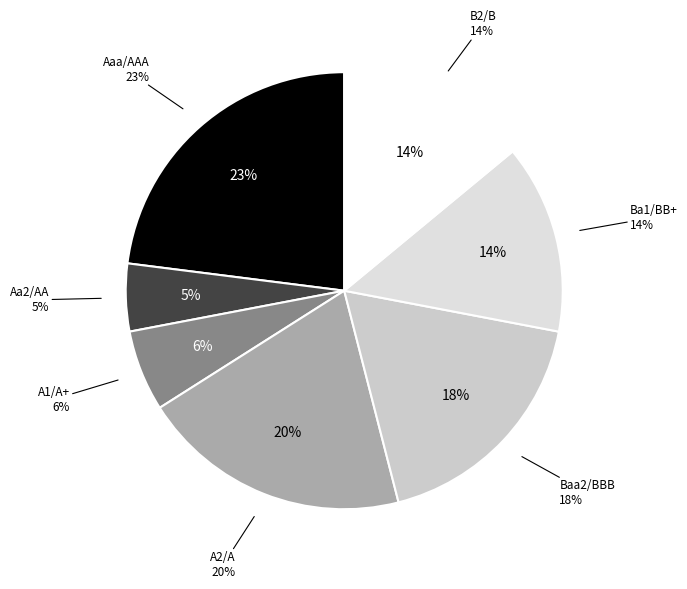

Which slice is the largest?

Aaa/AAA